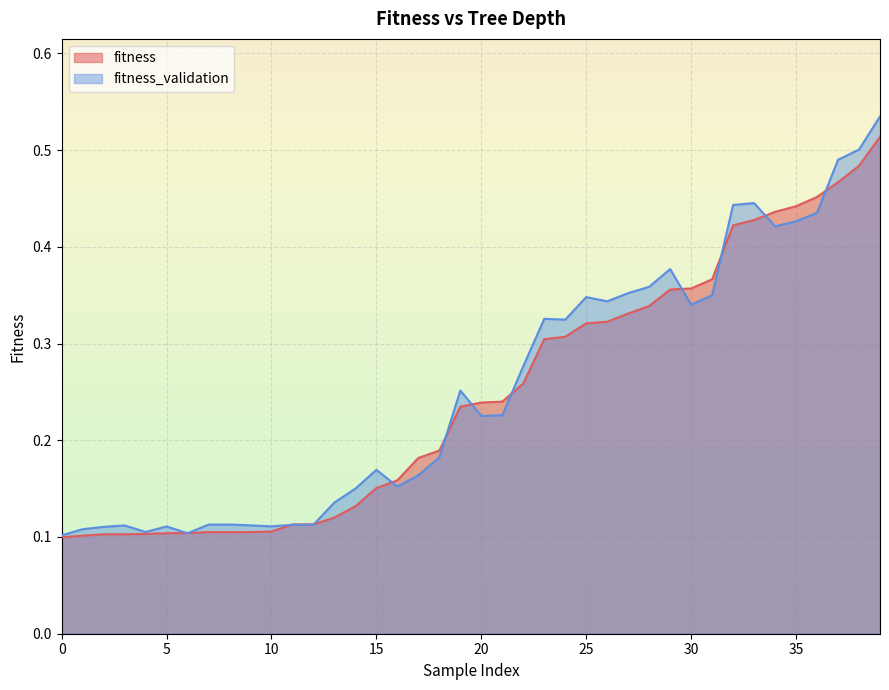

What is the sum of the fitness_validation values at 13 and 27?

0.5